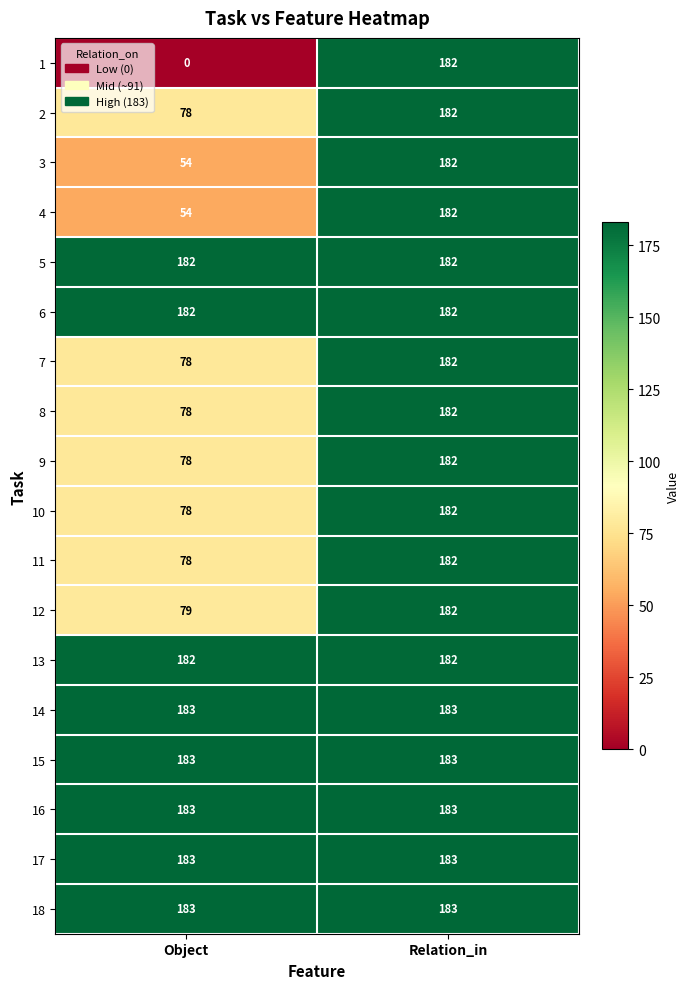

Is the value of 10 at Object greater than the value of 4 at Object?

Yes